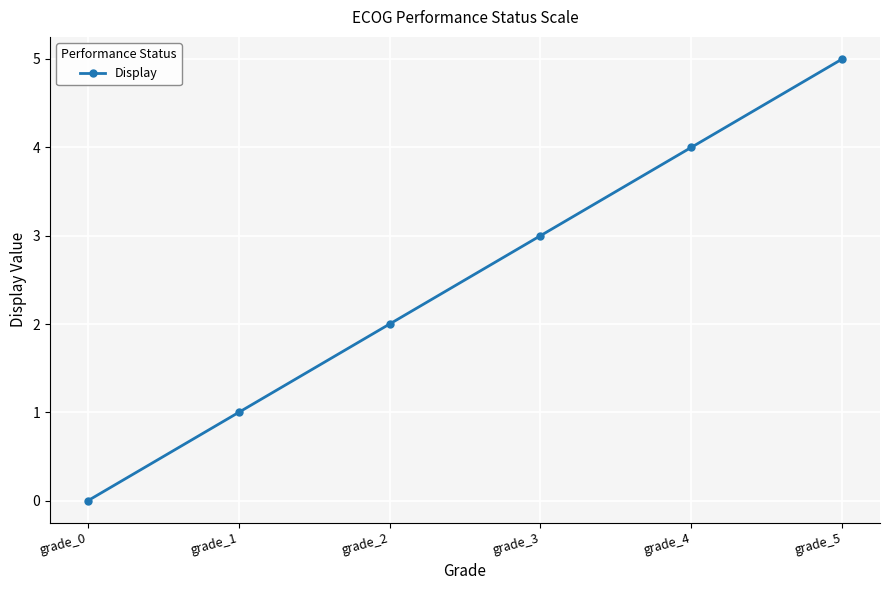

What is the sum of all values?

15